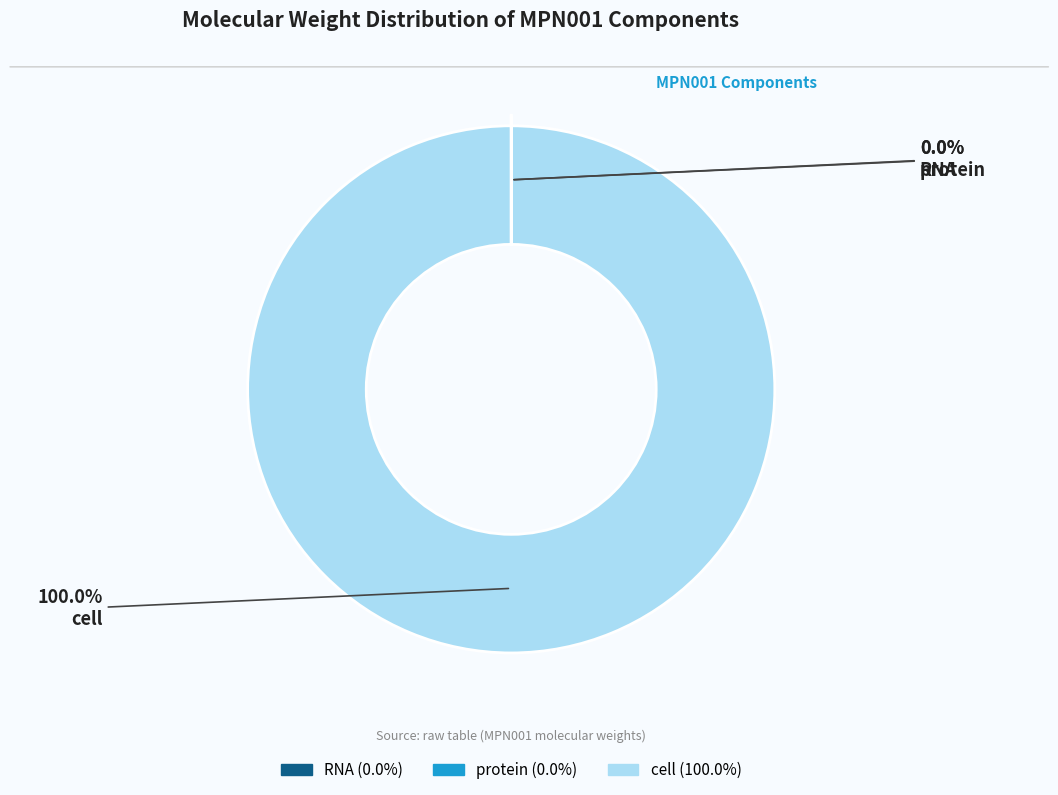

Does any single category account for the majority?

Yes